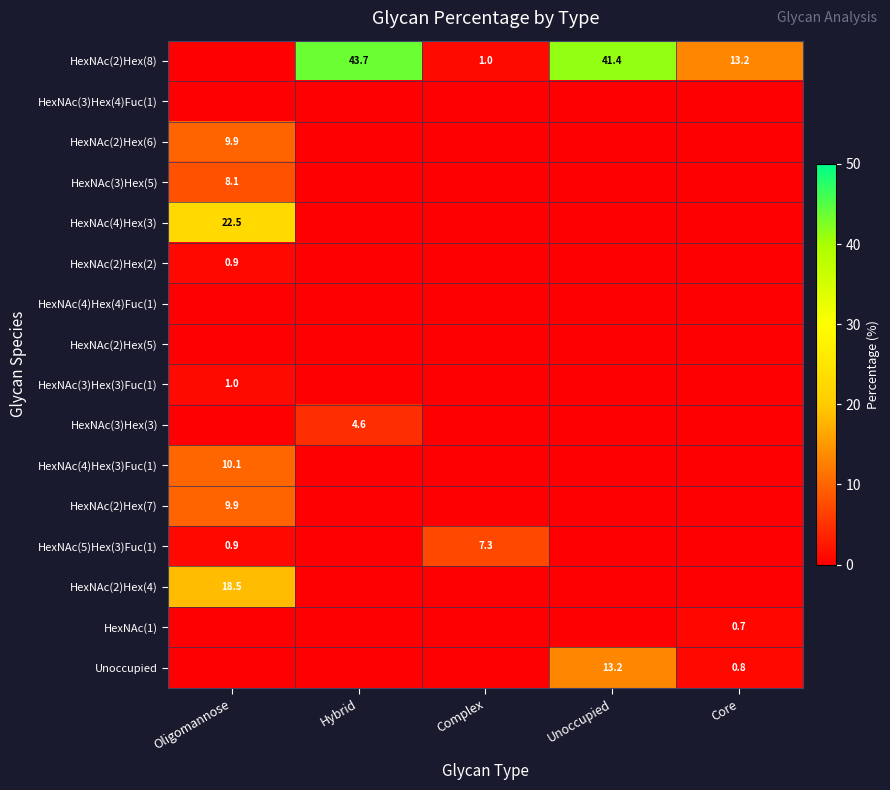

At how many categories does at least one series exceed 40?

2